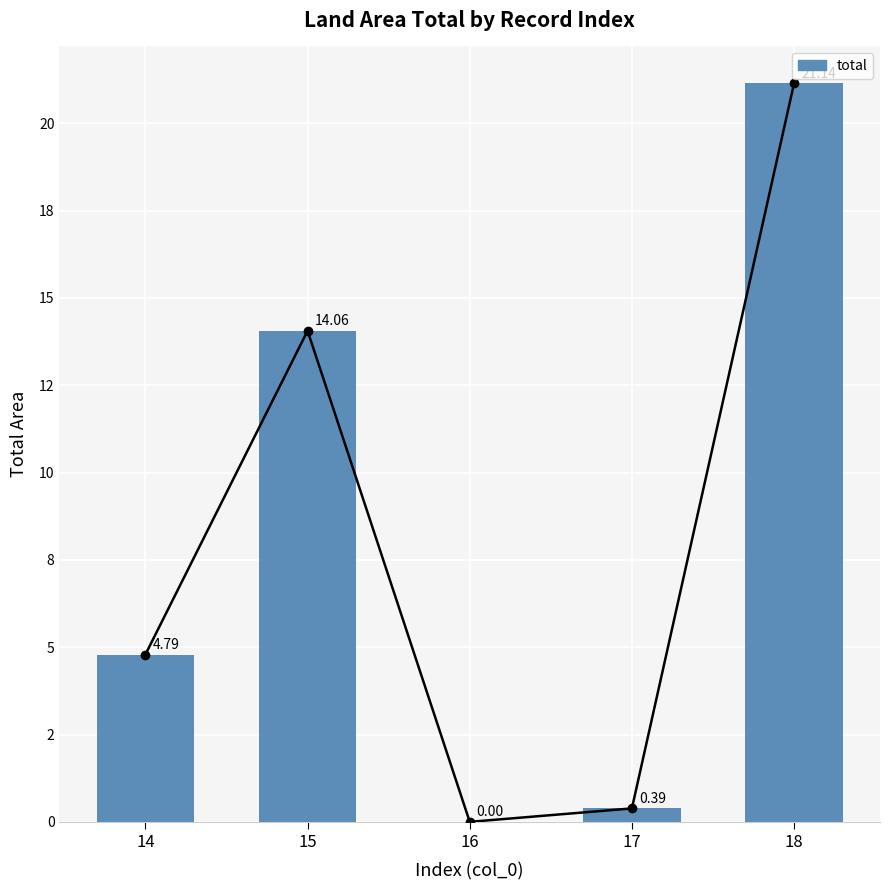

Reading right to left, extract all data points from this chart.

18=21.1	17=0.4	16=0.0	15=14.1	14=4.8